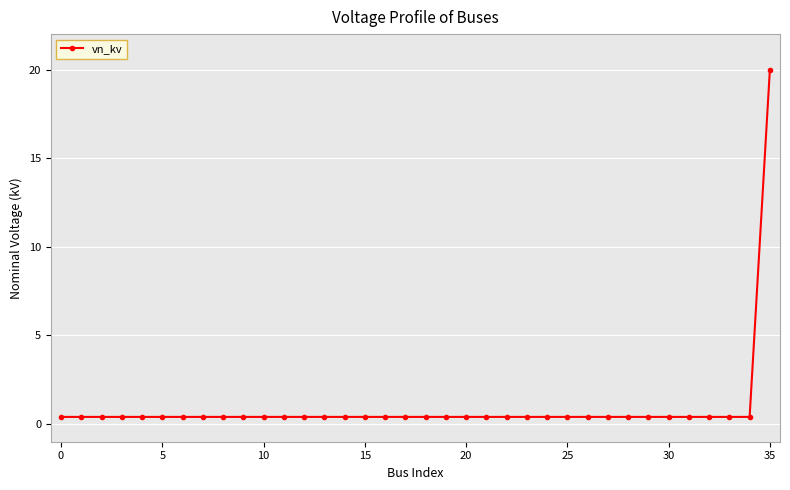

What is the difference between the maximum and second lowest values?

19.6